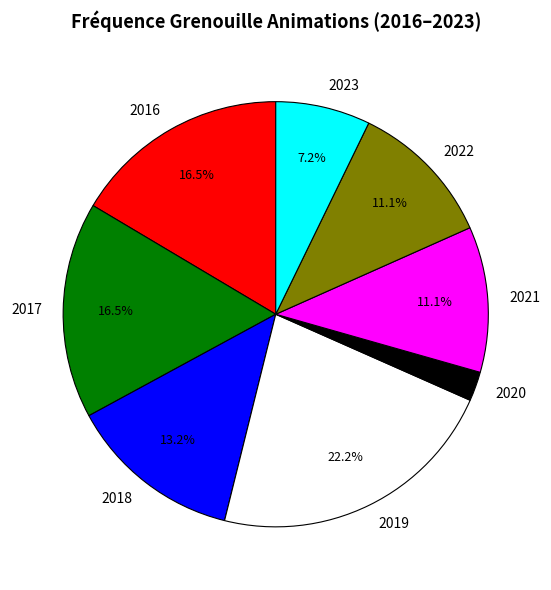

Between 2018 and 2019, which is larger?

2019